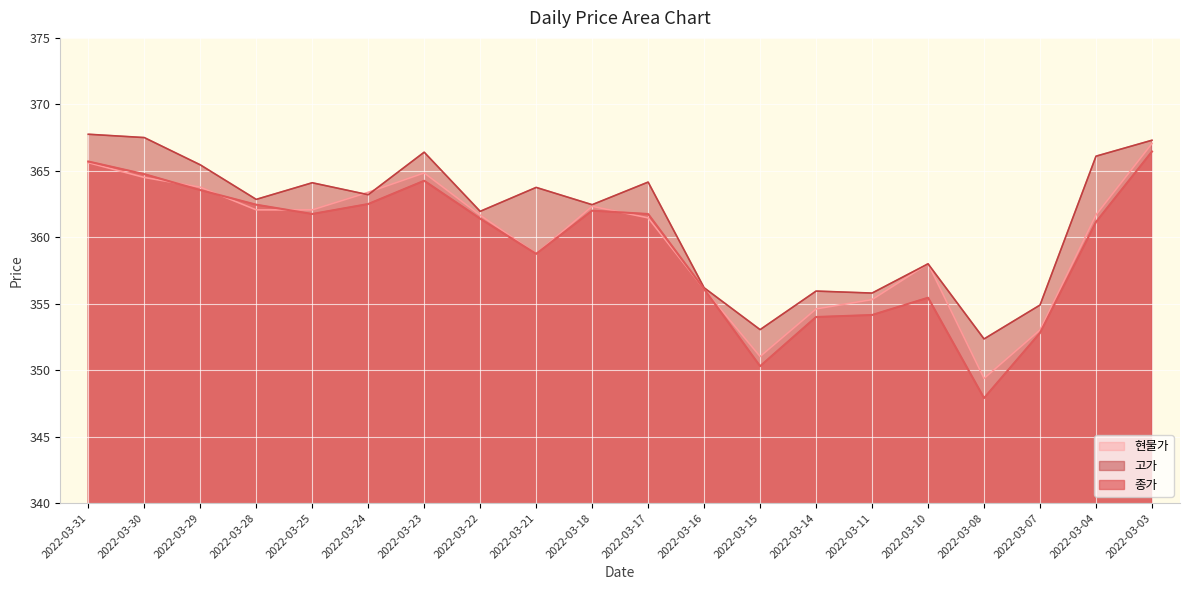

Reading right to left, list all the values displayed in this chart.

종가: 366.4	361.1	352.8	347.9	355.4	354.1	354.0	350.3	356.1	361.8	362.0	358.8	361.4	364.2	362.5	361.8	362.4	363.6	364.8	365.7
고가: 367.3	366.1	354.9	352.4	358.0	355.8	355.9	353.1	356.2	364.1	362.4	363.8	361.9	366.4	363.2	364.1	362.9	365.4	367.5	367.8
현물가: 367.1	361.7	353.0	349.4	358.0	355.3	354.6	351.0	356.1	361.5	362.3	358.8	361.7	364.8	363.4	362.1	362.1	363.8	364.5	365.6